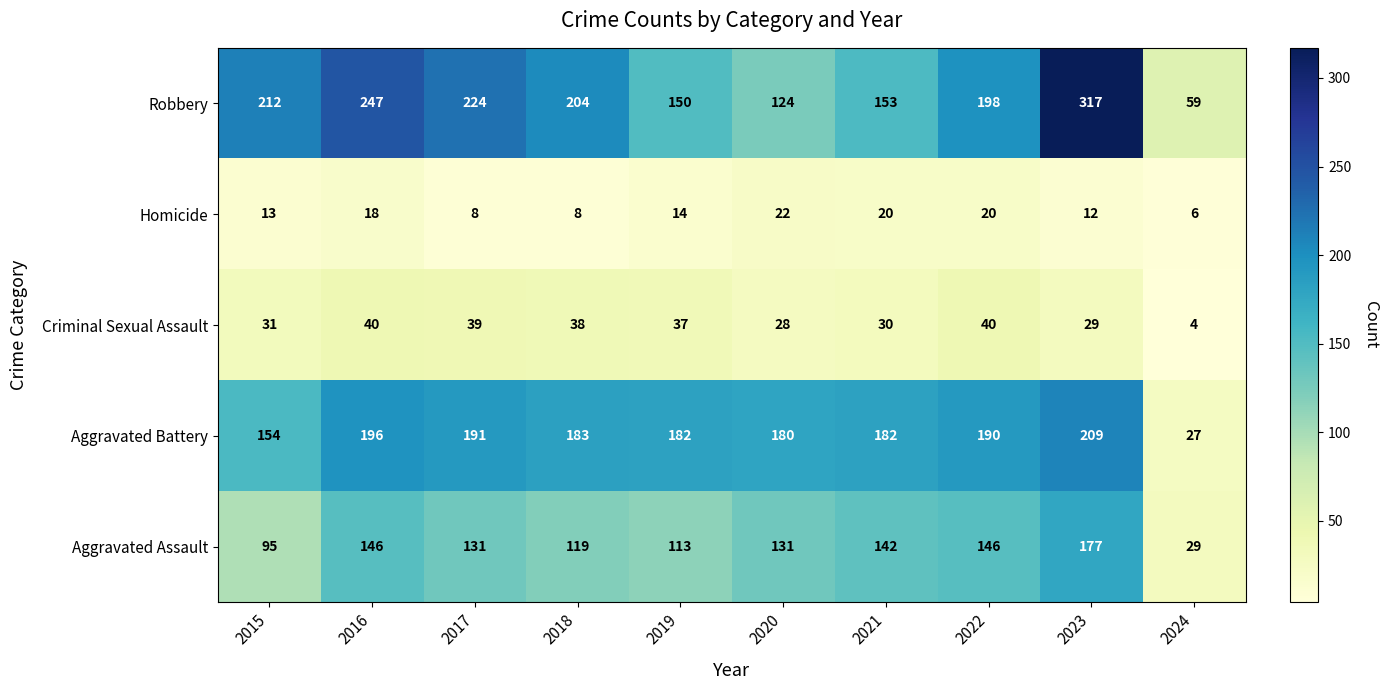

What is the difference between the maximum and minimum values in the Homicide series?

16